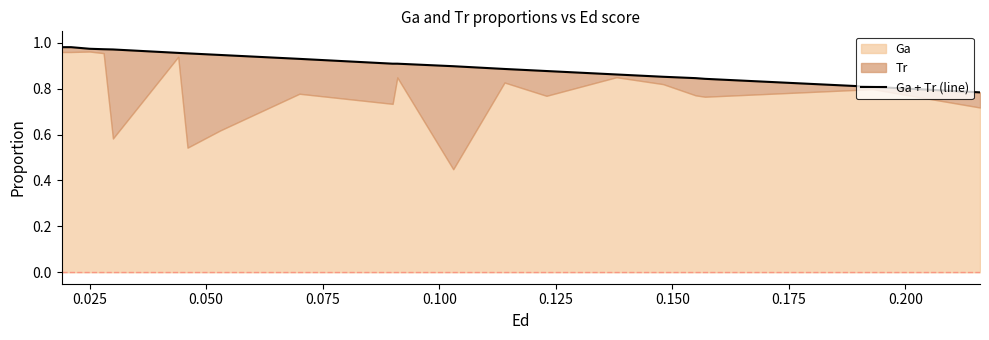

How many lines are shown in the chart?

1